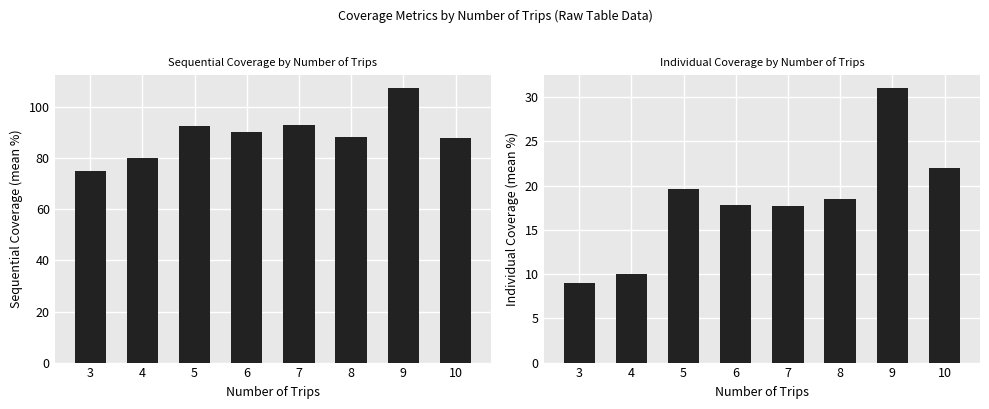

What is the spread (max minus min) of values at 6?

72.6